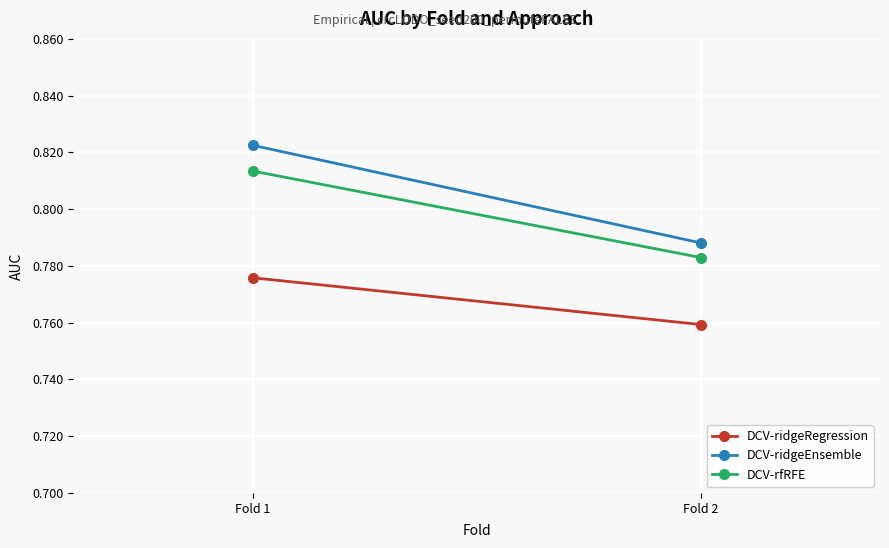

What is the average value of the DCV-ridgeRegression series?

0.8